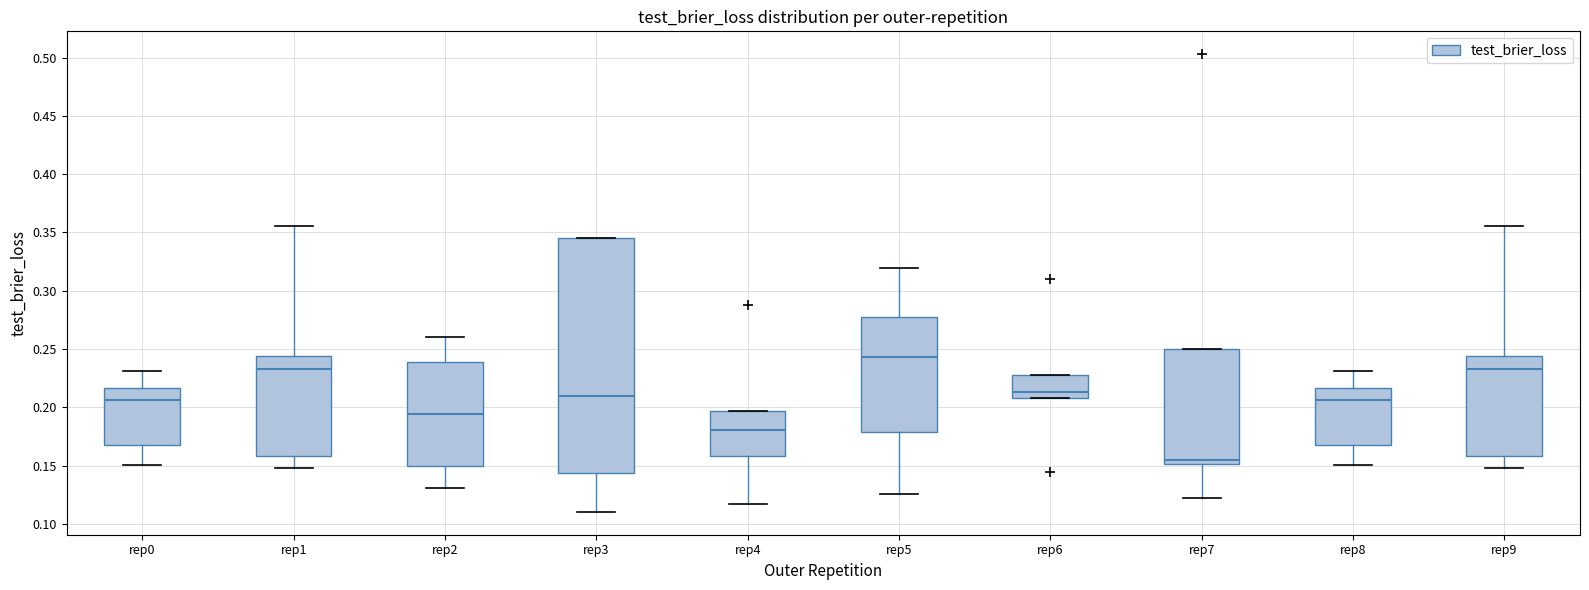

Where does the median line of the box for rep5 sit on the y-axis? The values are not printed on the chart, so give them approximately, as read against the axis.

0.245